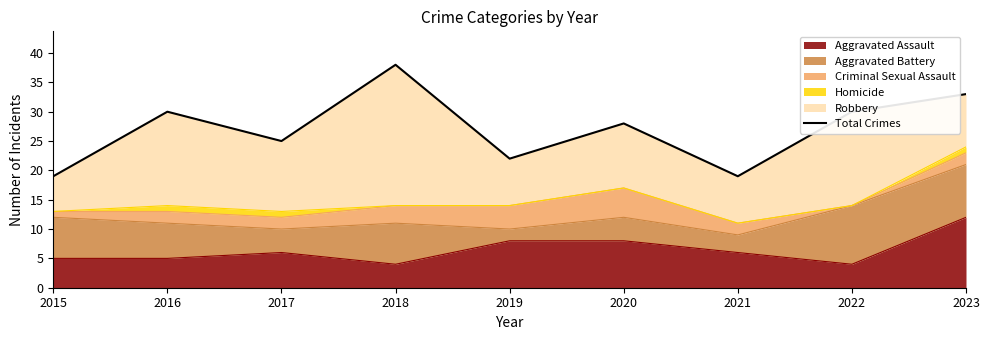

Reading right to left, list all the values displayed in this chart.

33	30	19	28	22	38	25	30	19